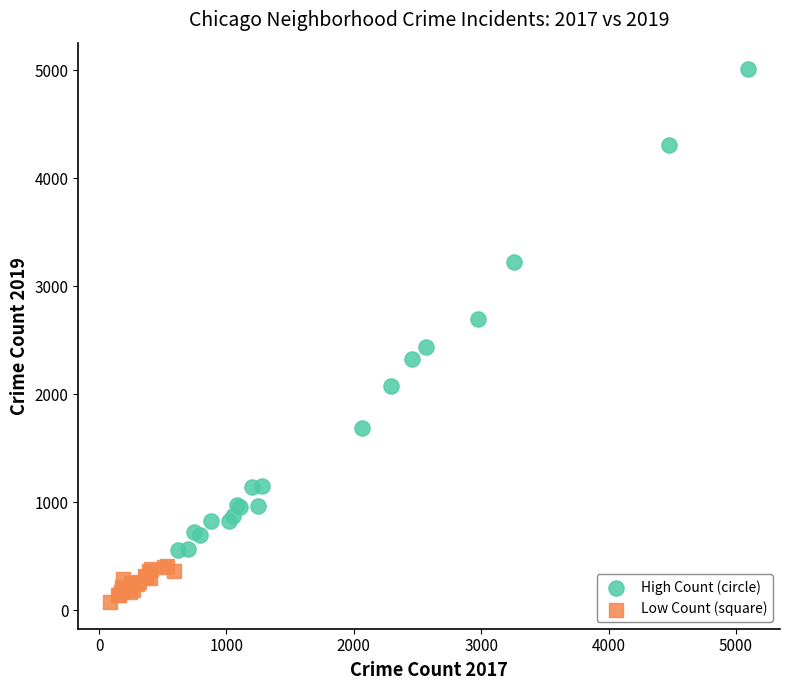

Which series reaches the maximum Y coordinate?

High Count (circle)